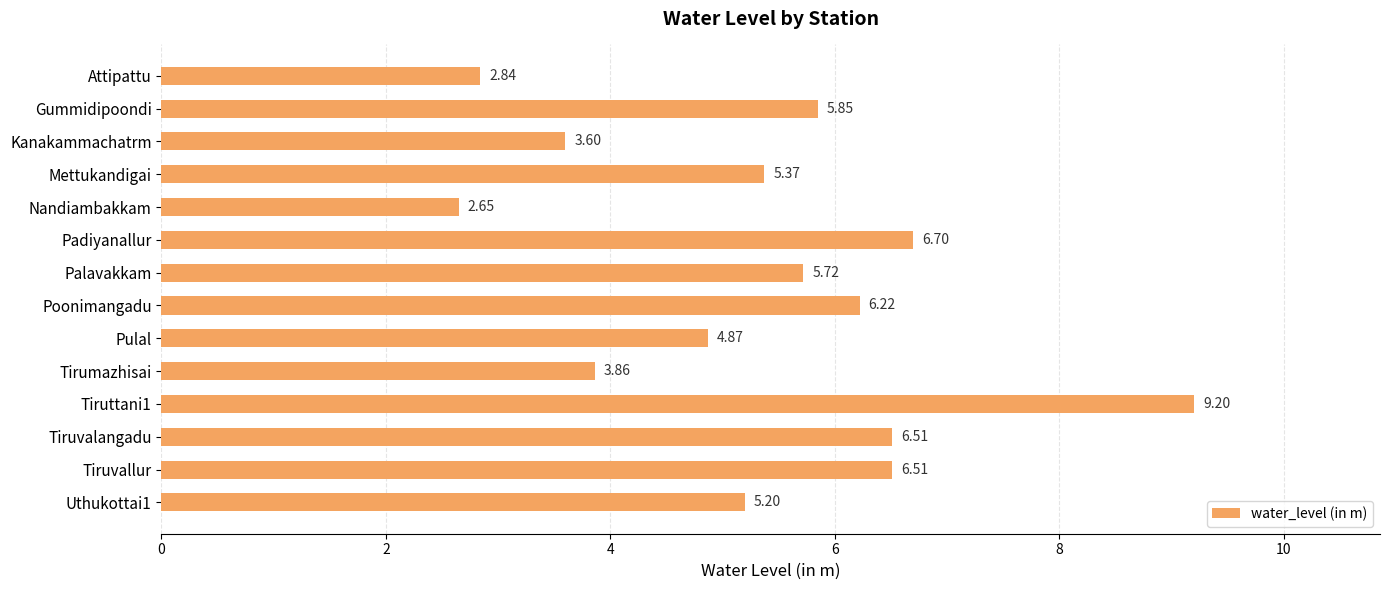

Between Nandiambakkam and Uthukottai1, which is larger?

Uthukottai1